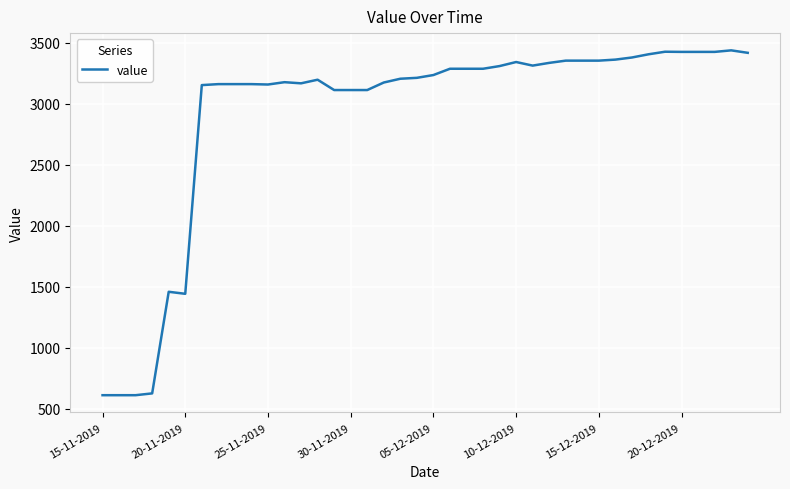

What is the greatest value displayed?

3438.3